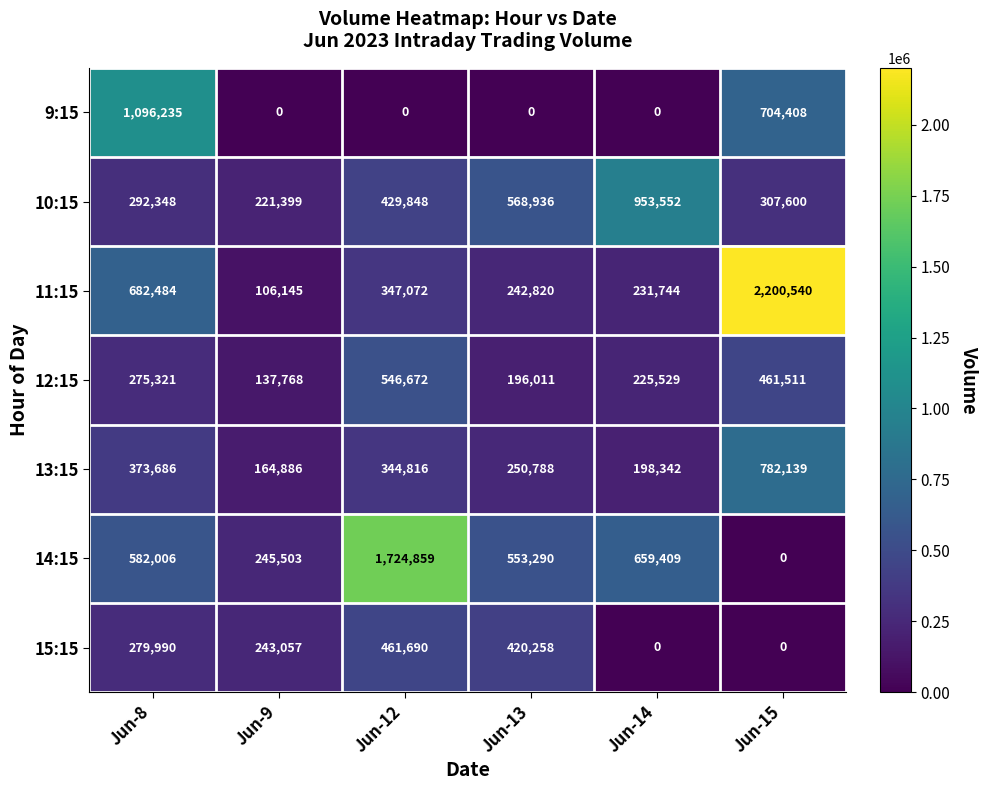

What is the sum of all 9:15 values?

1800643